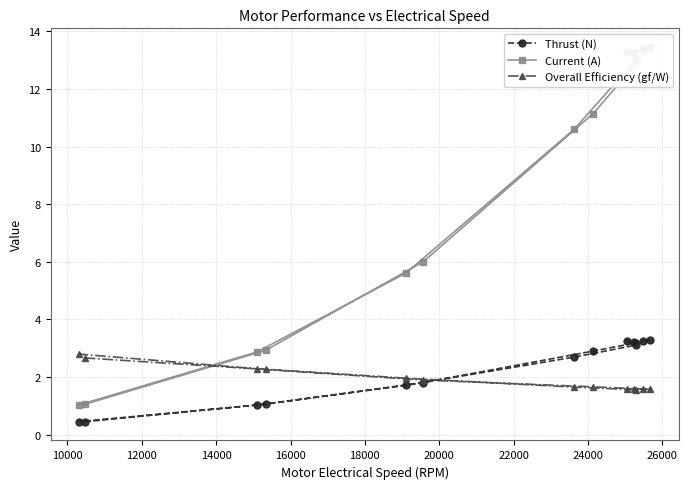

What is the value of the Thrust (N) point at the 12th from the left?

3.3